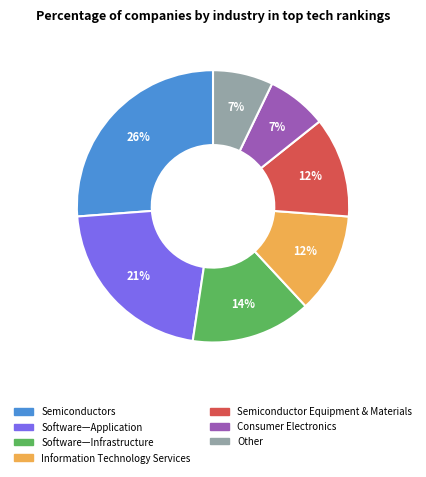

Is Information Technology Services the majority of the pie?

No